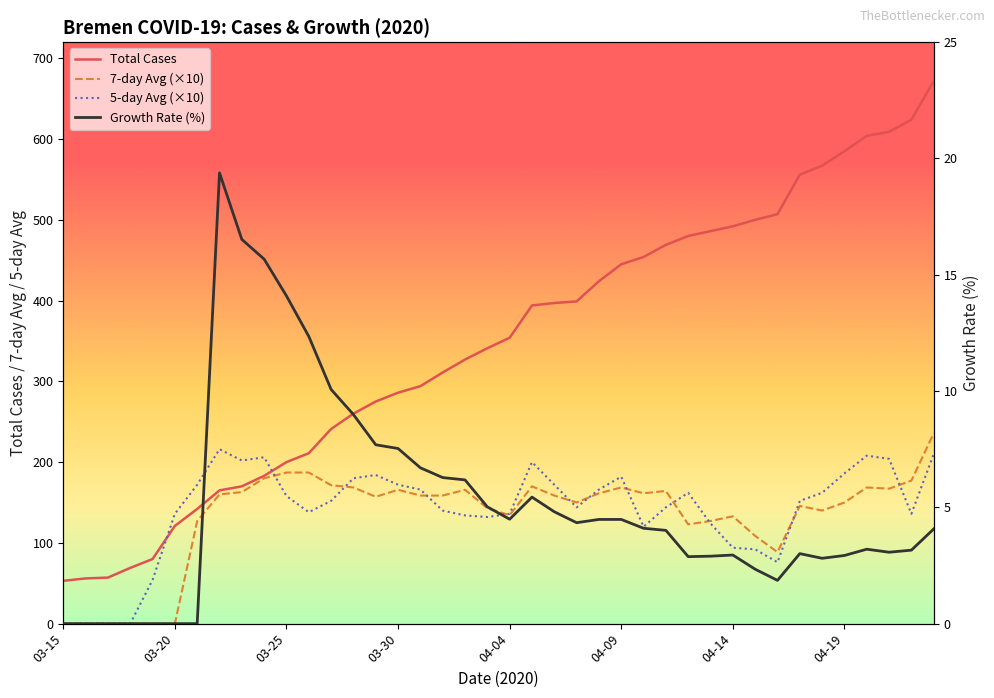

Read the 7-day Avg (×10) value at 24.

161.4